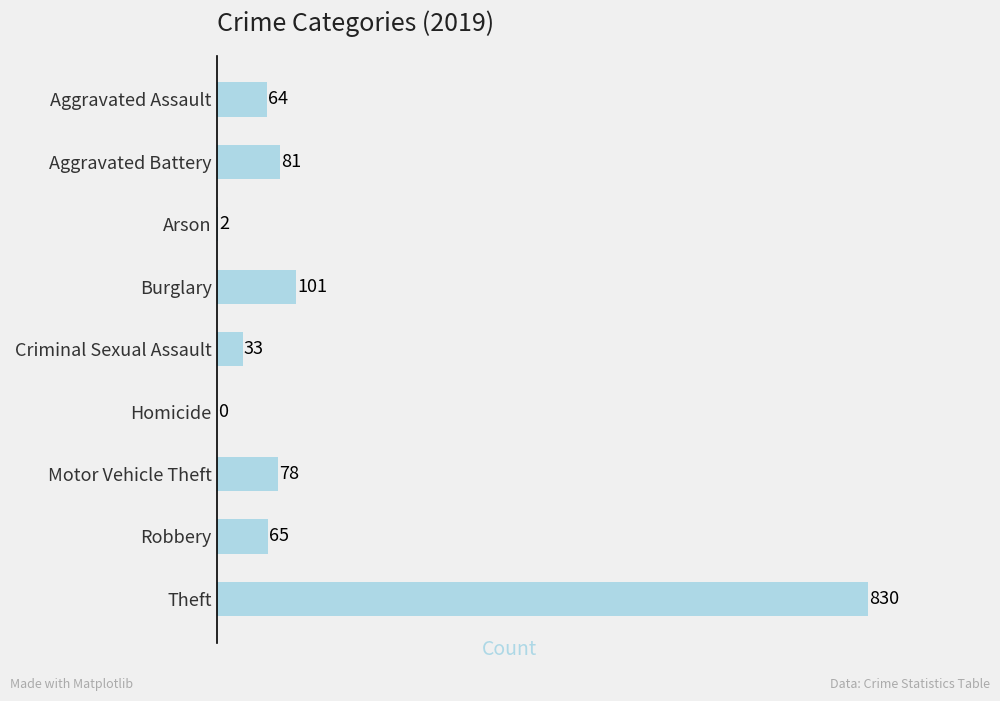

What is the difference between the values at Arson and Aggravated Battery?

79